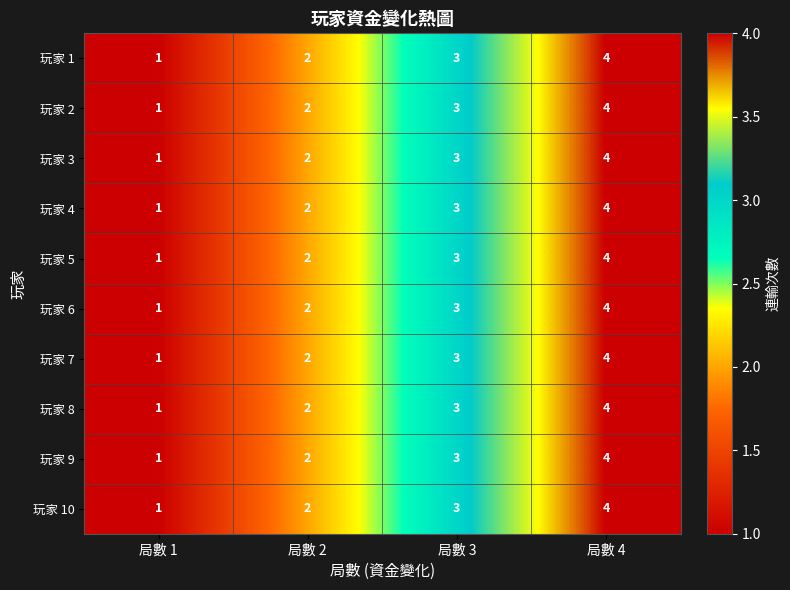

What is the difference between the maximum and minimum values in the 玩家 9 series?

3